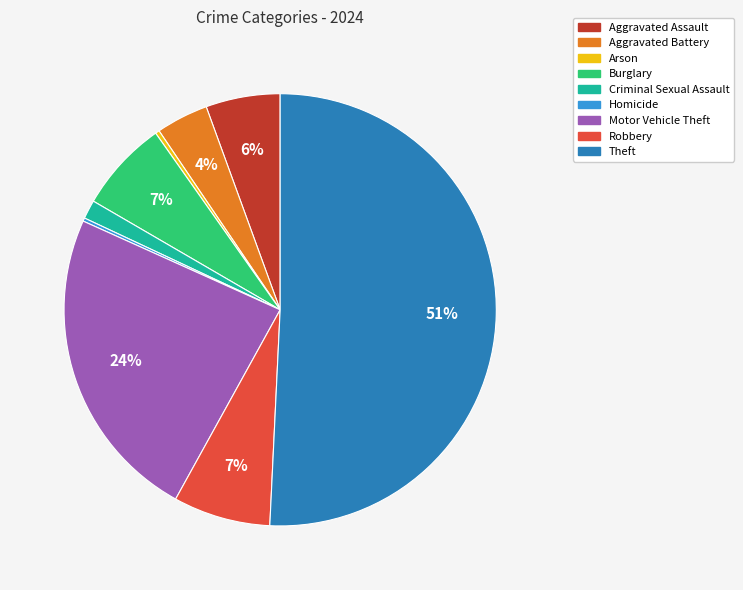

Between Theft and Burglary, which is larger?

Theft